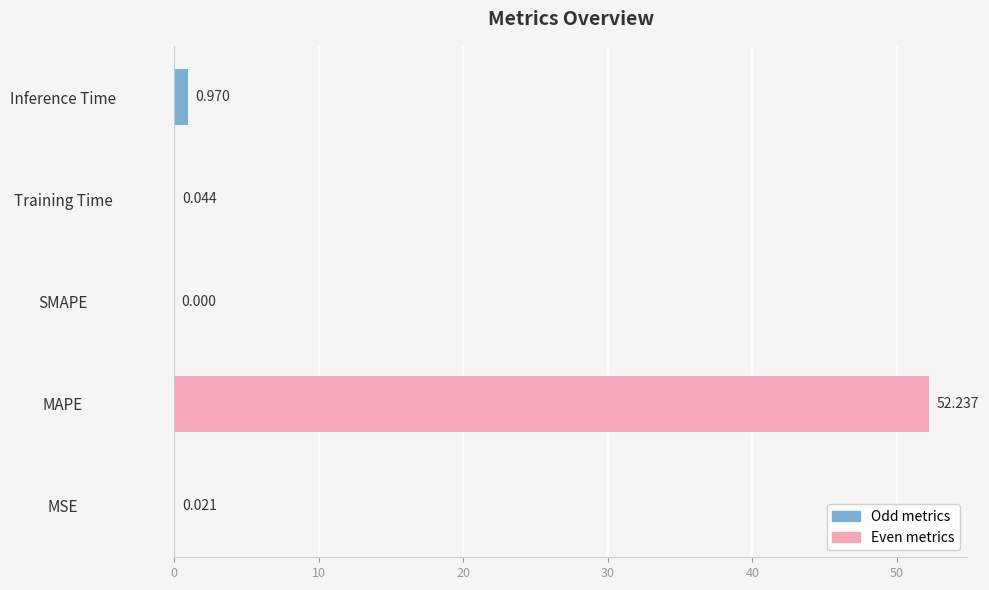

How many positive values are there?

4